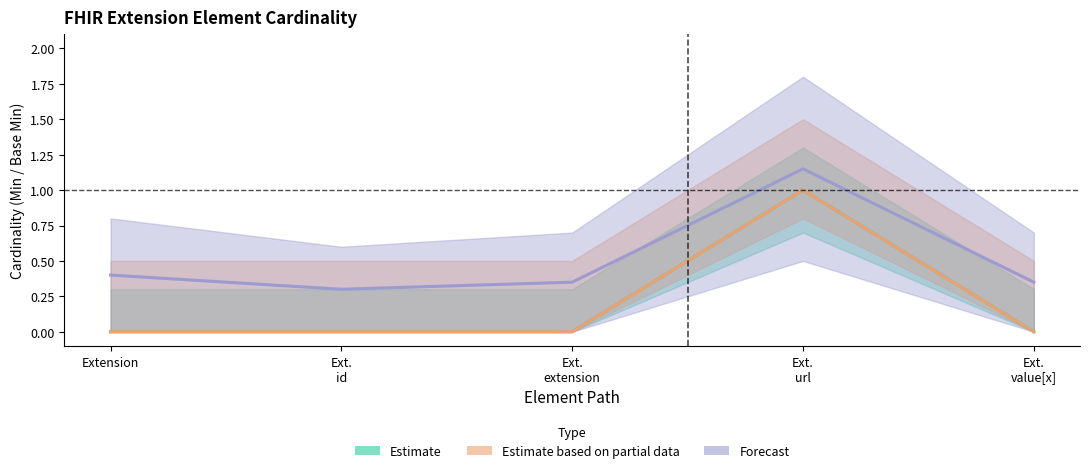

True or false: Base Min and Min intersect in this chart.

False